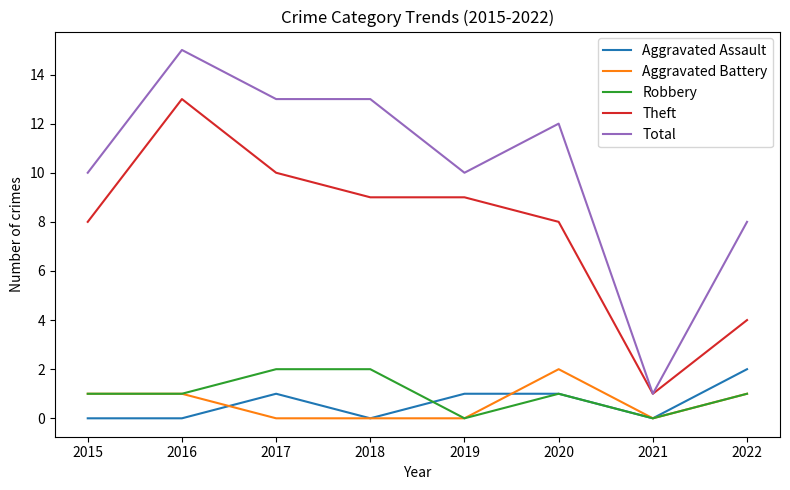

True or false: Aggravated Battery and Total intersect in this chart.

False